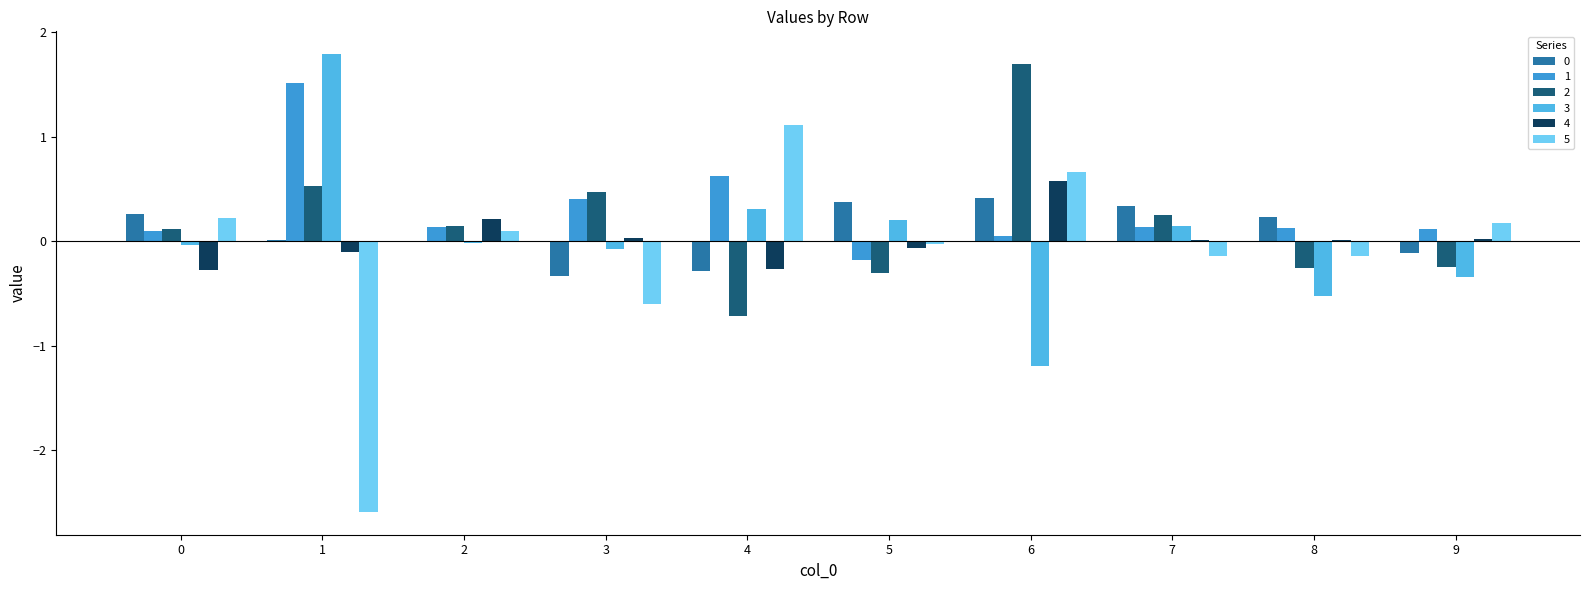

How many data points in 5 are above 0?

5